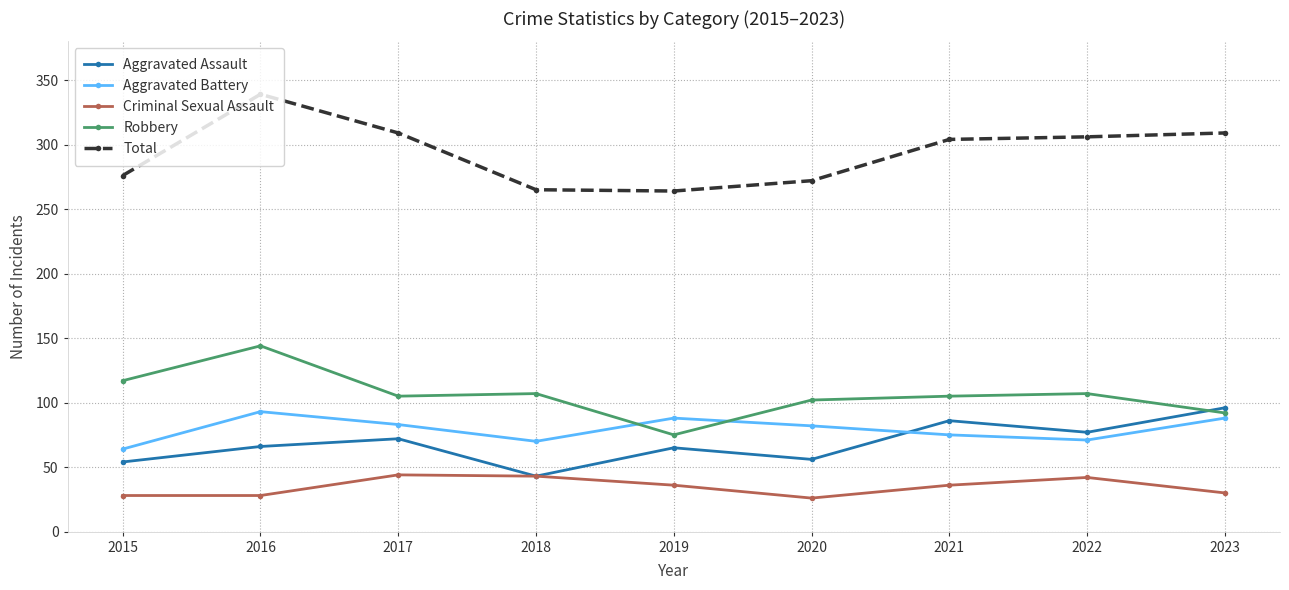

What is the minimum value for Aggravated Assault?

43